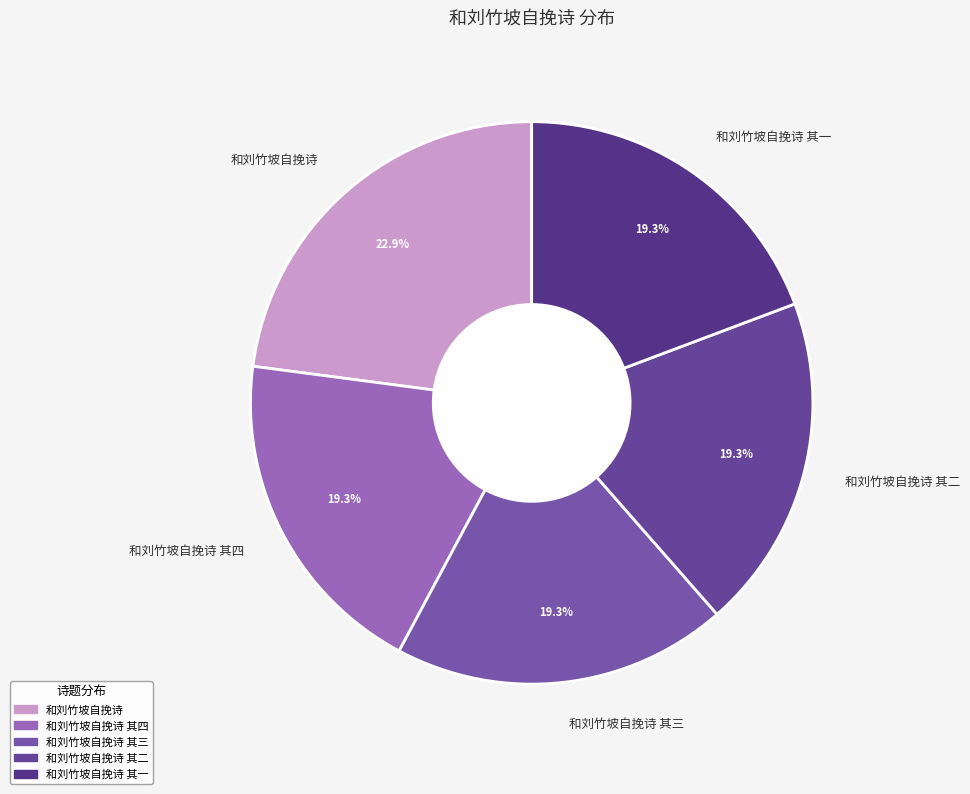

Is it true that 和刘竹坡自挽诗 其三 is 31% of the pie?

False